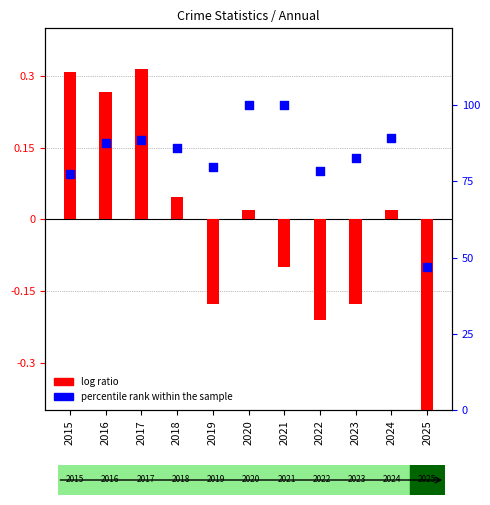

Which series has the largest total across all categories?

percentile rank within the sample